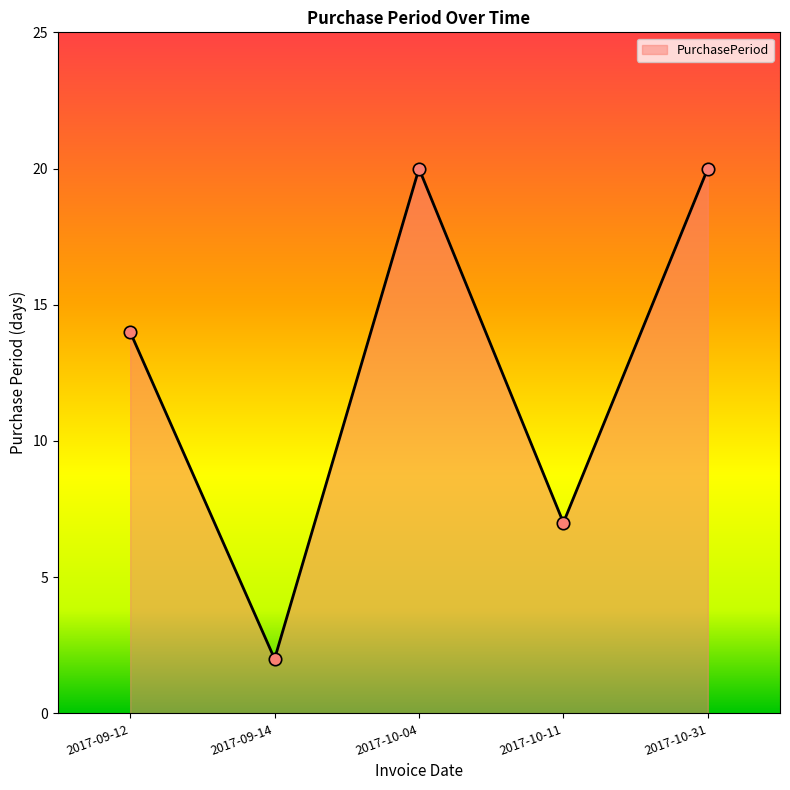

Which has a higher value, 2017-09-14 or 2017-10-04?

2017-10-04